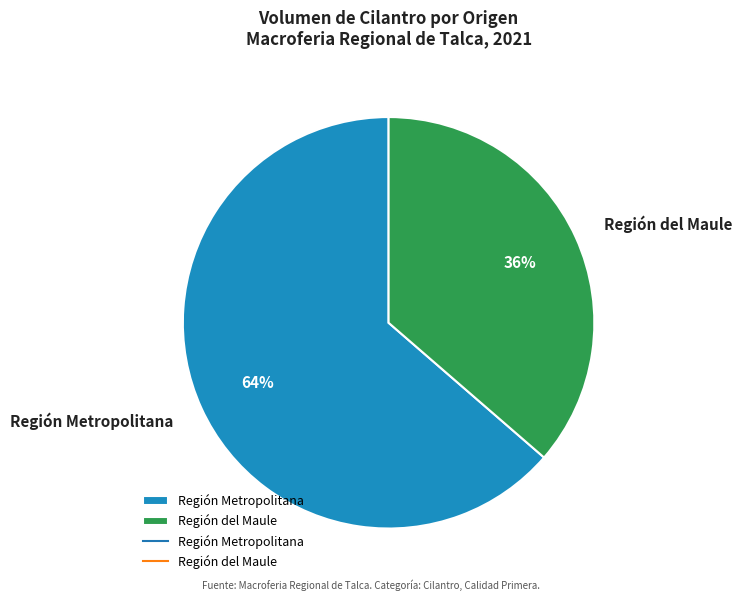

Which slice is the largest?

Región Metropolitana